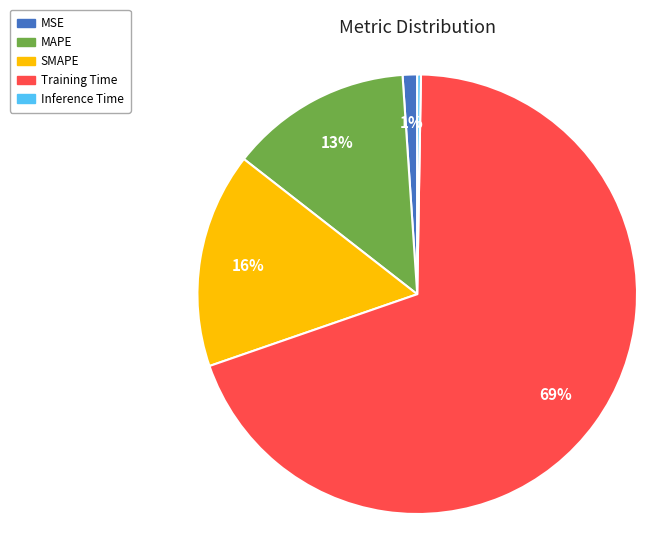

Which slice is the largest?

Training Time